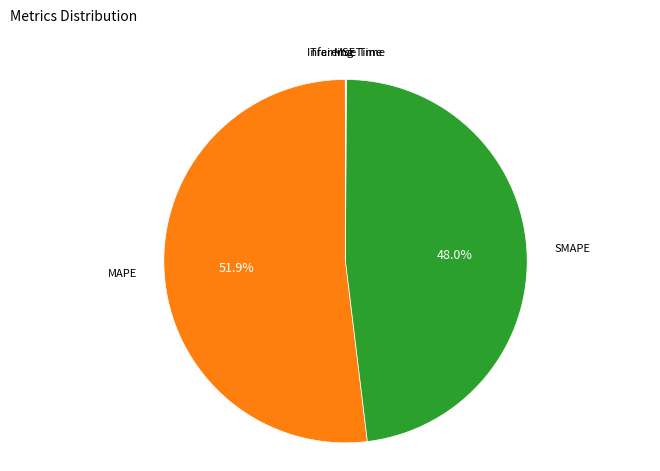

Is there a majority slice in this chart?

Yes